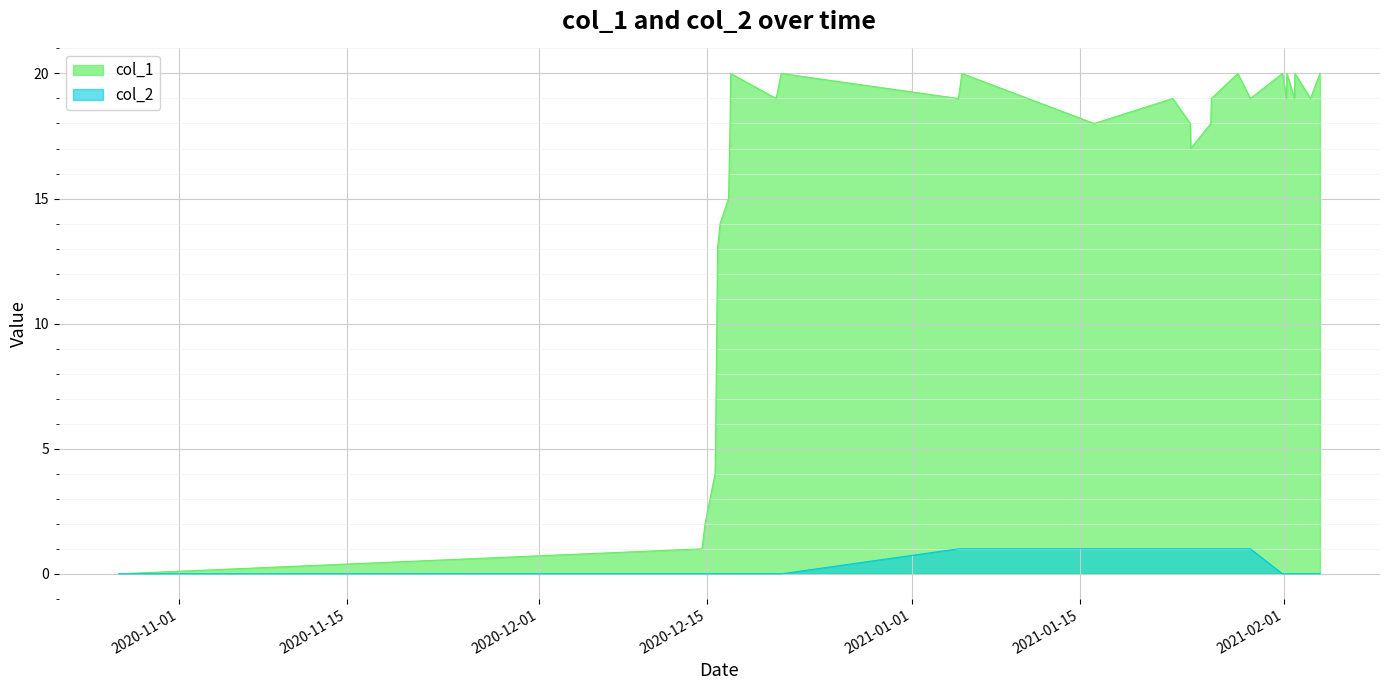

At how many categories does at least one series exceed 11?

25